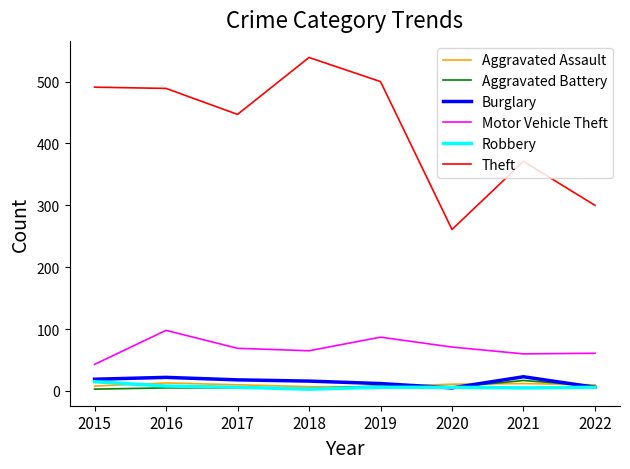

The Aggravated Assault series shows 7 at 2018. True or false?

True